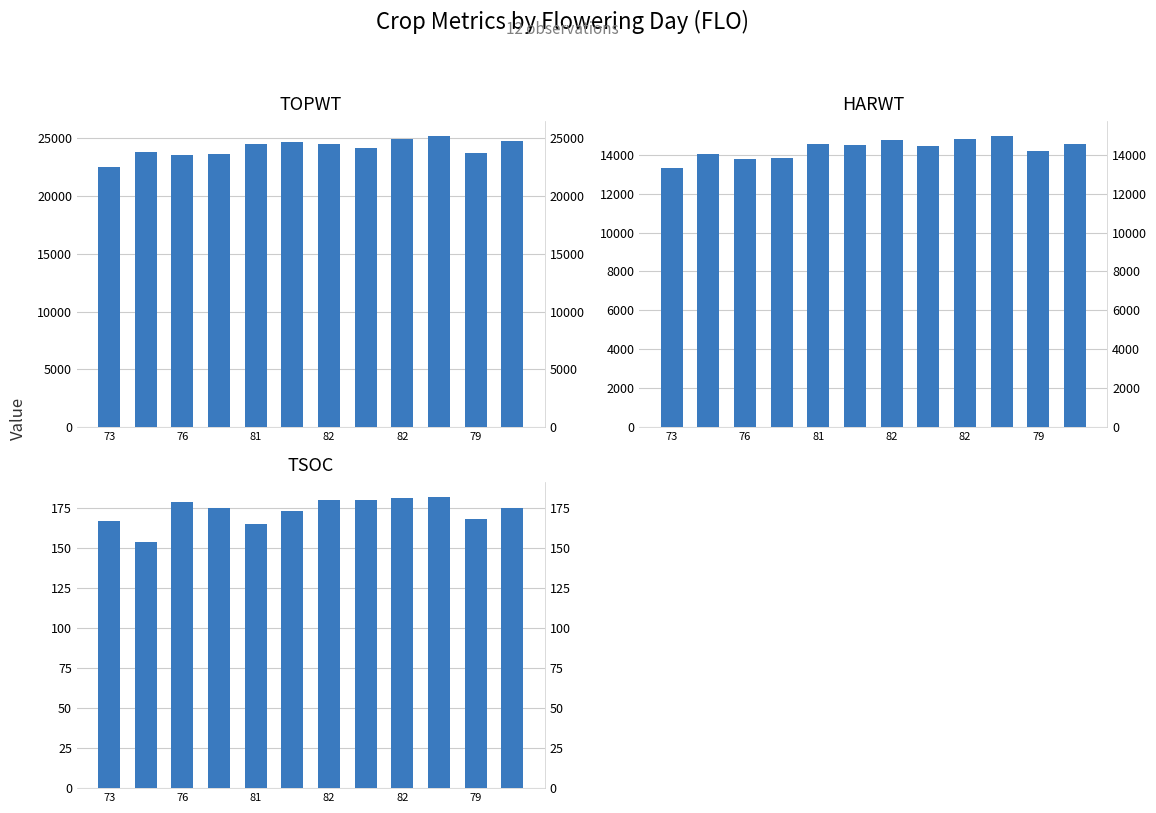

Rank the series by their average value, from highest to lowest.

TOPWT, HARWT, TSOC